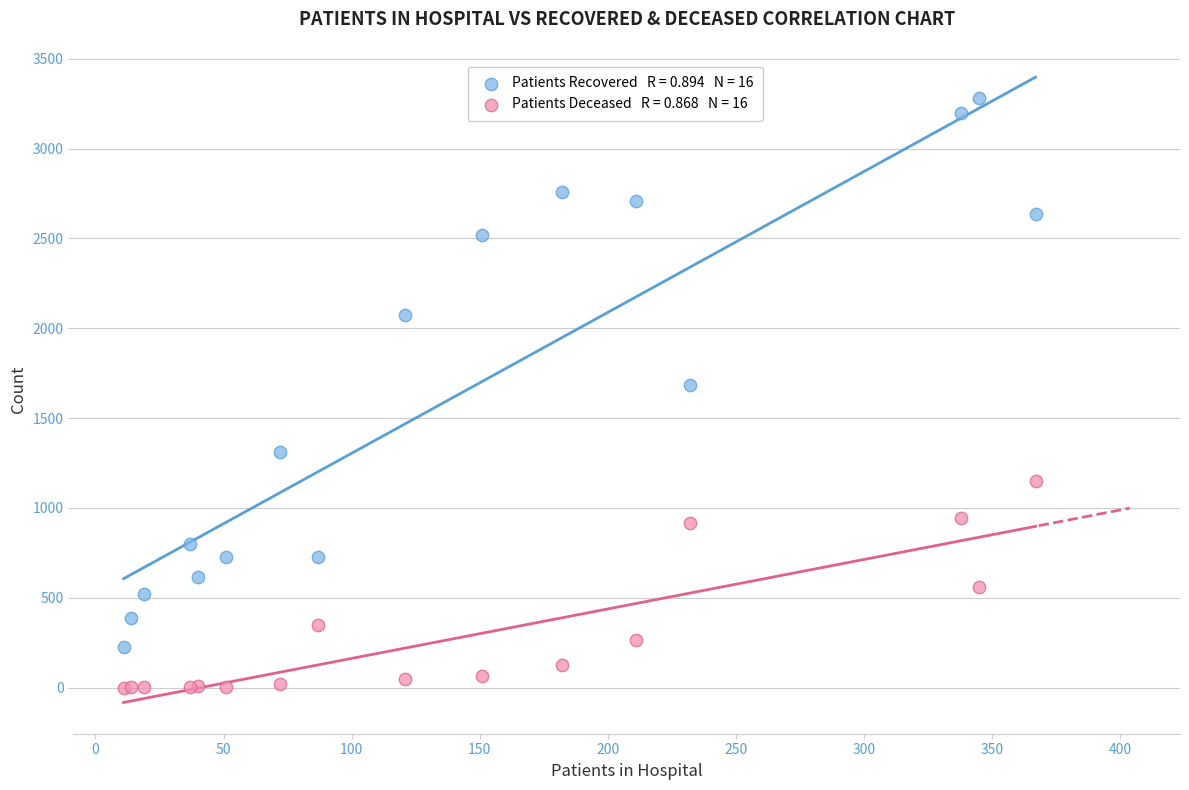

Across all series, what Y value is closest to 1641?

1681